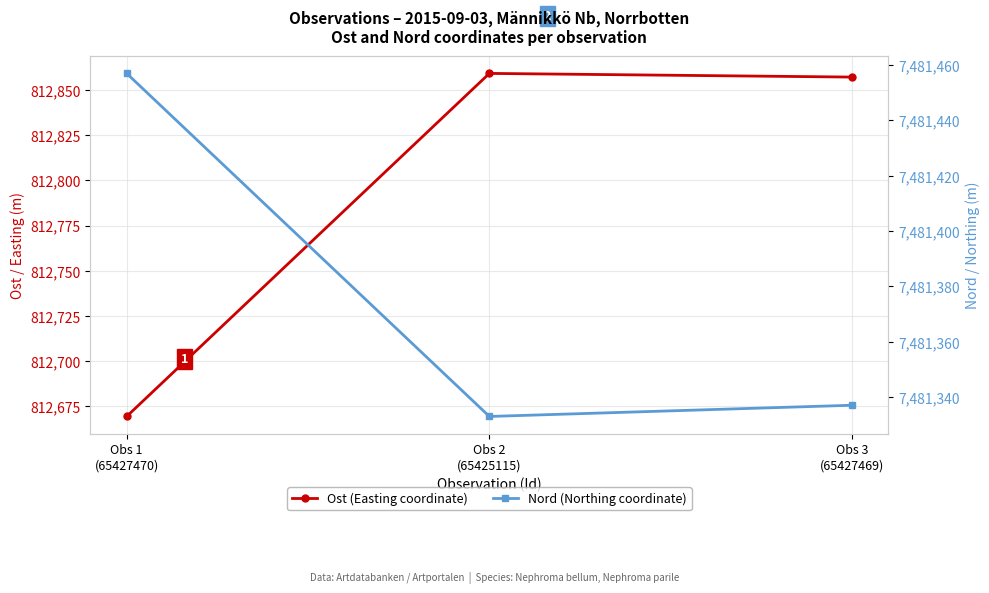

Is it true that Ost (Easting coordinate) equals 812669.2 at Obs 1
(65427470)?

True